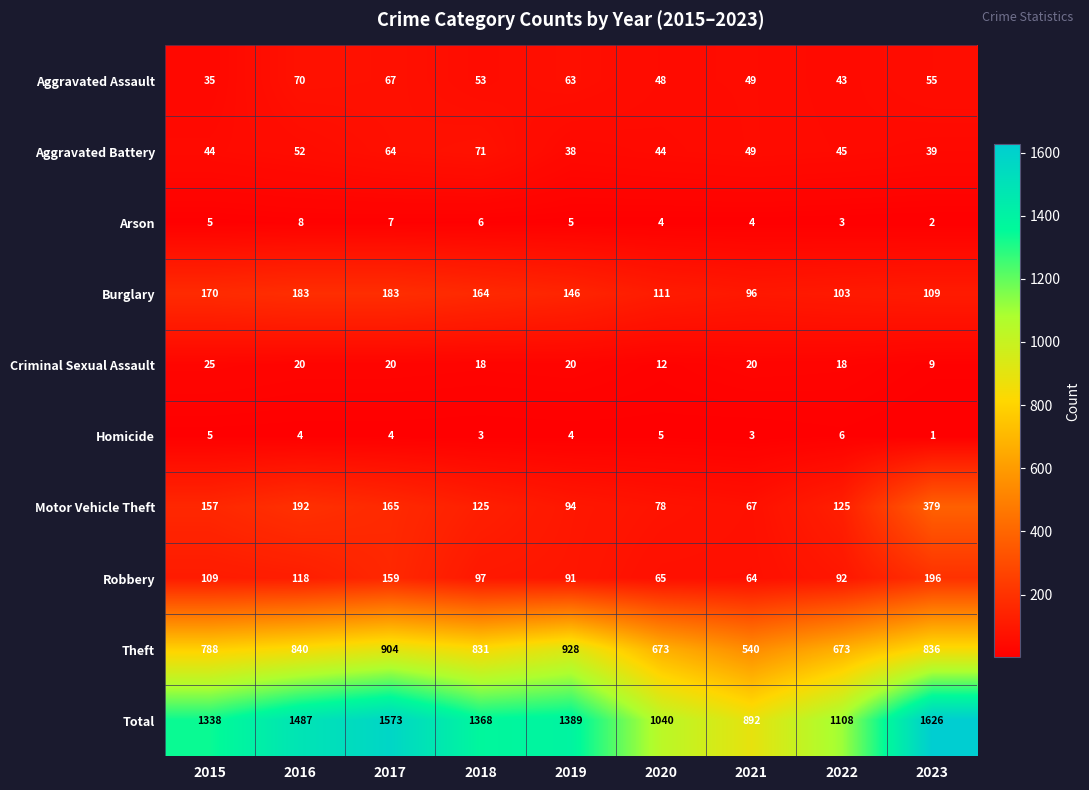

What is the sum of the Theft values at 2015 and 2019?

1716